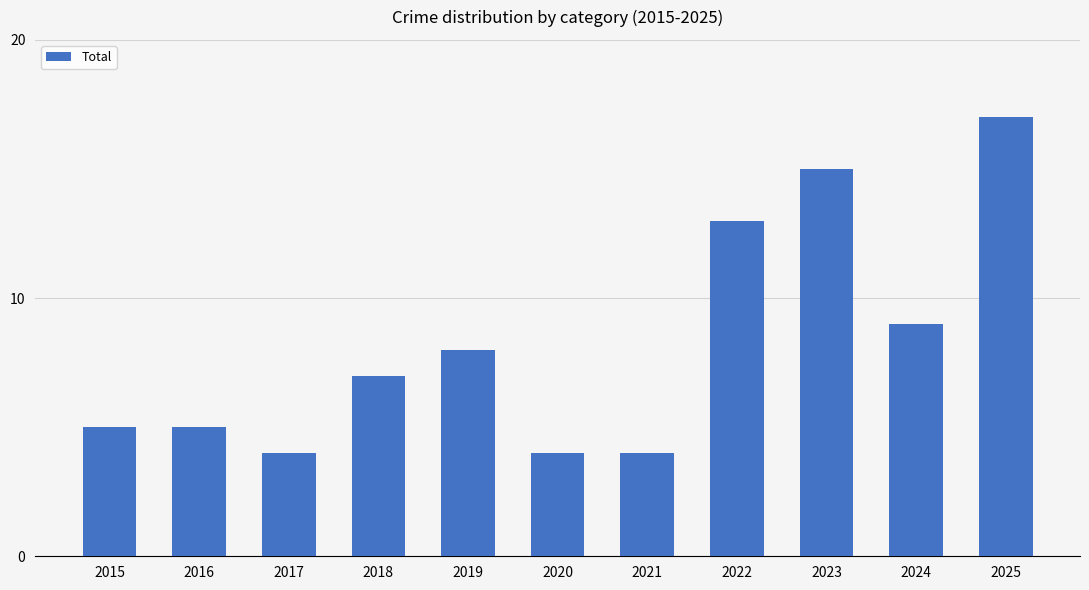

Reading left to right, transcribe all the data shown in this chart.

5	5	4	7	8	4	4	13	15	9	17